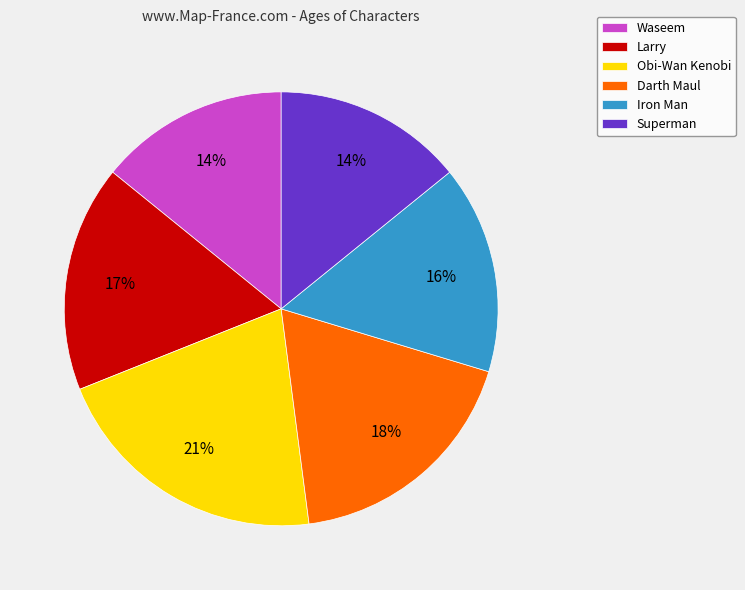

Is there any slice that represents more than half of the pie?

No